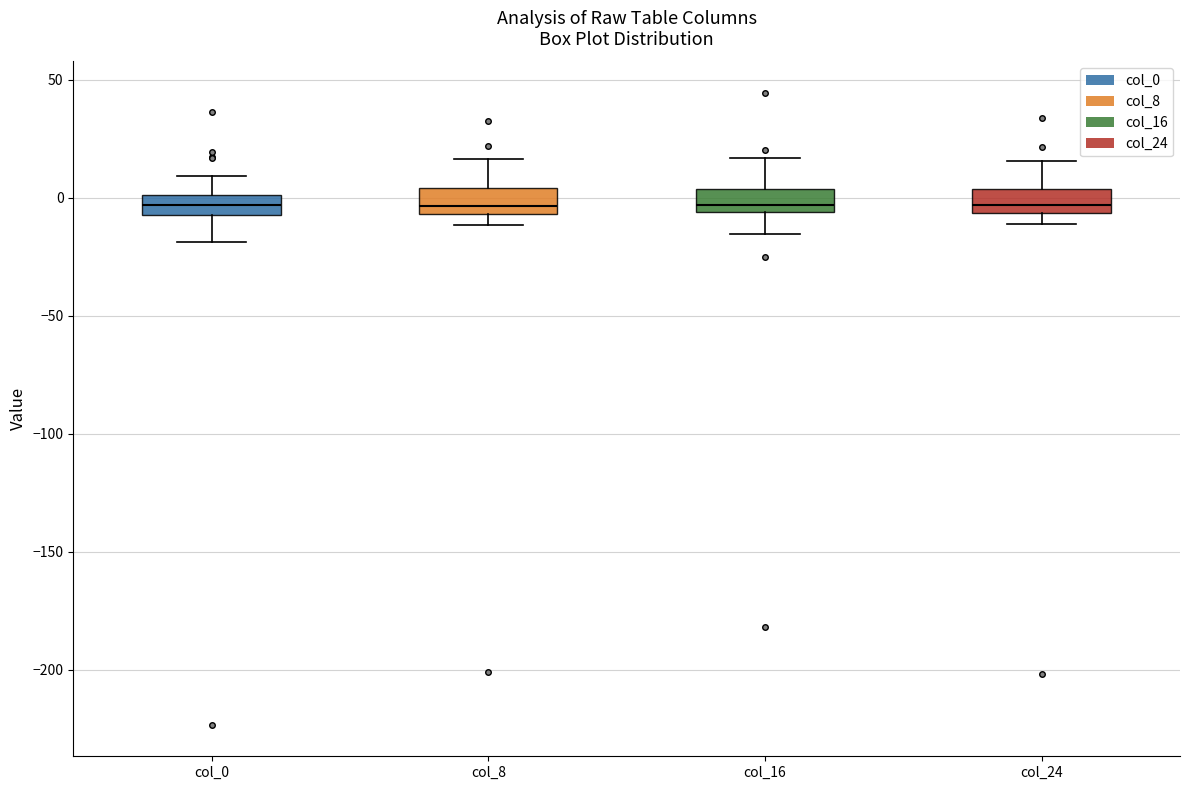

Reading left to right, read every box against the y-axis: the position of its median line, the range the box covers, and the ends of its whiskers. The values are not printed on the chart, so give them approximately, as read against the axis.

col_0: median -5 (inside the box), box -5 to 0, whiskers -20 to 10
col_8: median -5 (just above the box's lower edge), box -5 to 5, whiskers -10 to 15
col_16: median -5 (just above the box's lower edge), box -5 to 5, whiskers -15 to 15
col_24: median -5 (just above the box's lower edge), box -5 to 5, whiskers -10 to 15